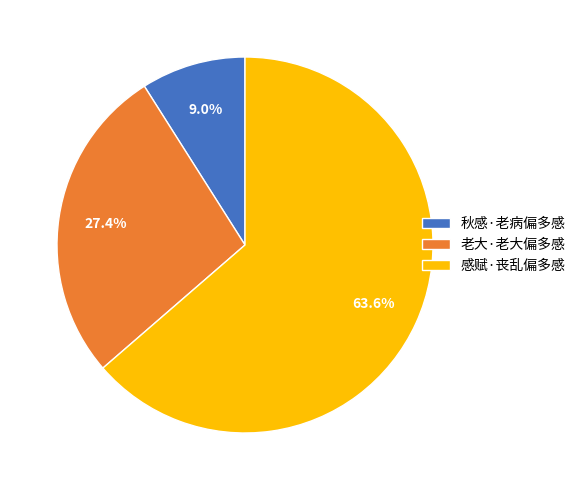

What is the majority slice?

感赋·丧乱偏多感